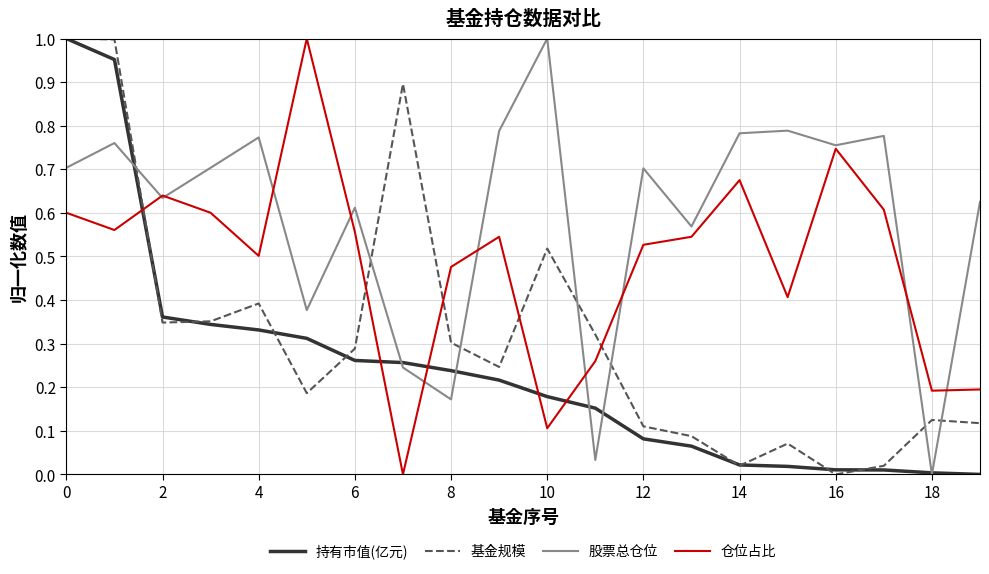

True or false: 股票总仓位 and 基金规模 intersect in this chart.

True